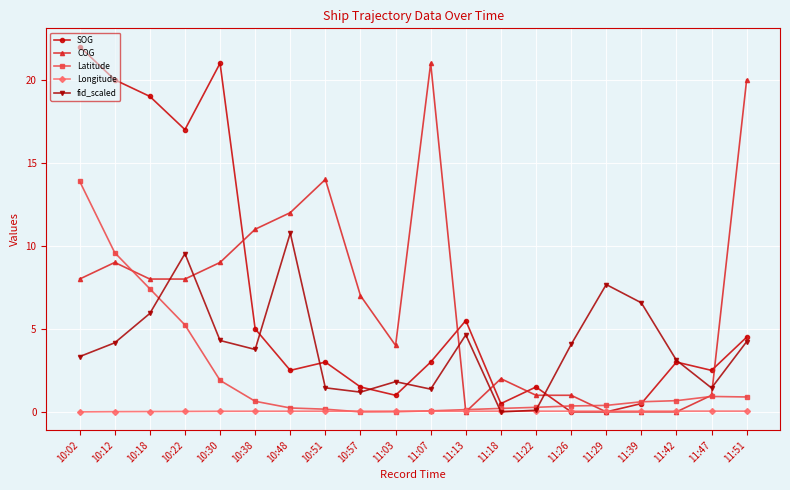

What is the label of the 2nd point from the right?

11:47